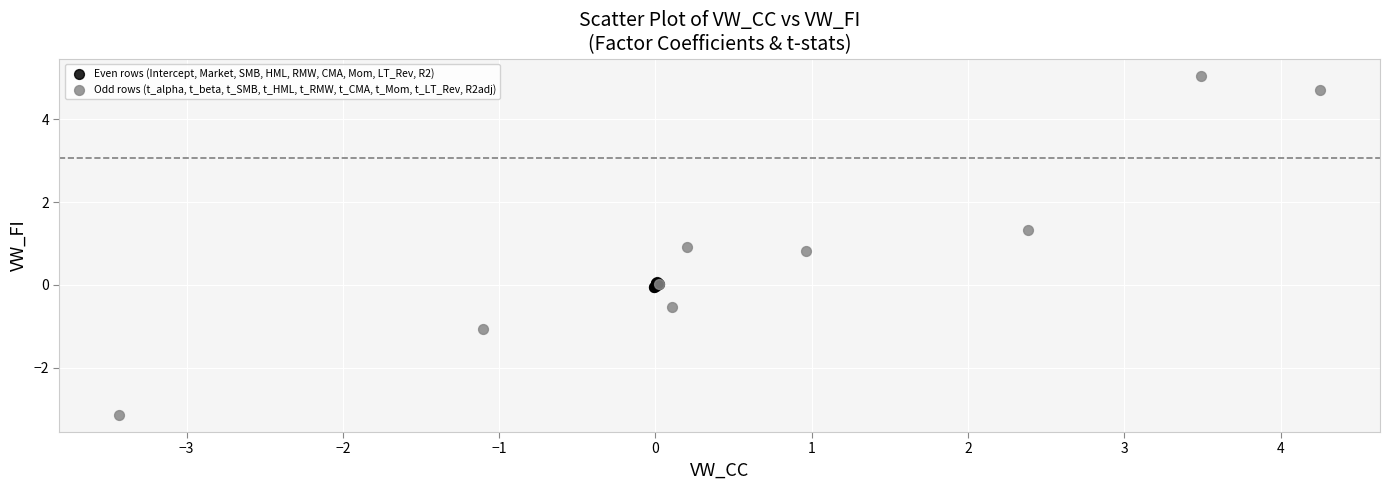

Which series has the largest Y range (max minus min)?

Odd rows (t_alpha, t_beta, t_SMB, t_HML, t_RMW, t_CMA, t_Mom, t_LT_Rev, R2adj)